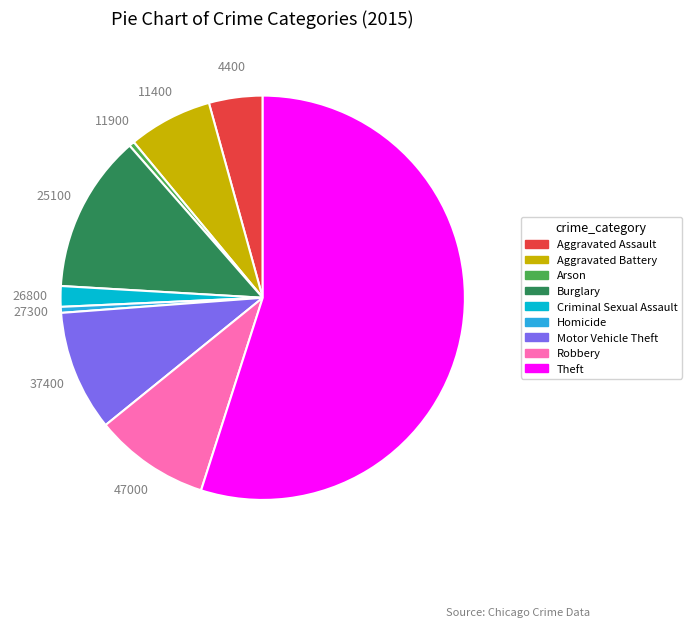

Does Homicide represent more than half of the total?

No